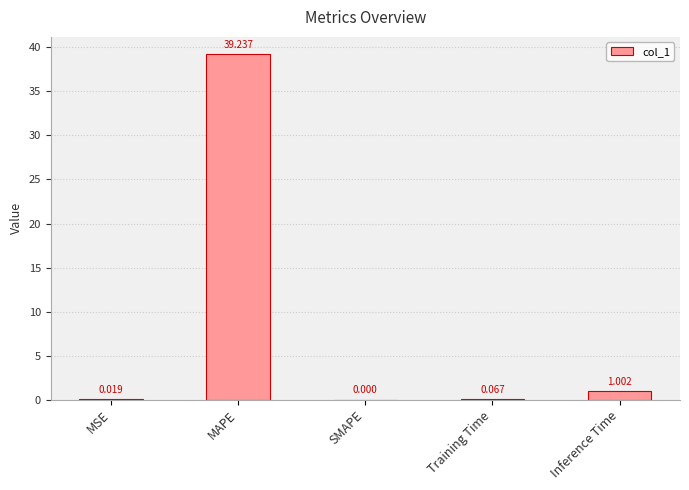

How many values are above zero?

4